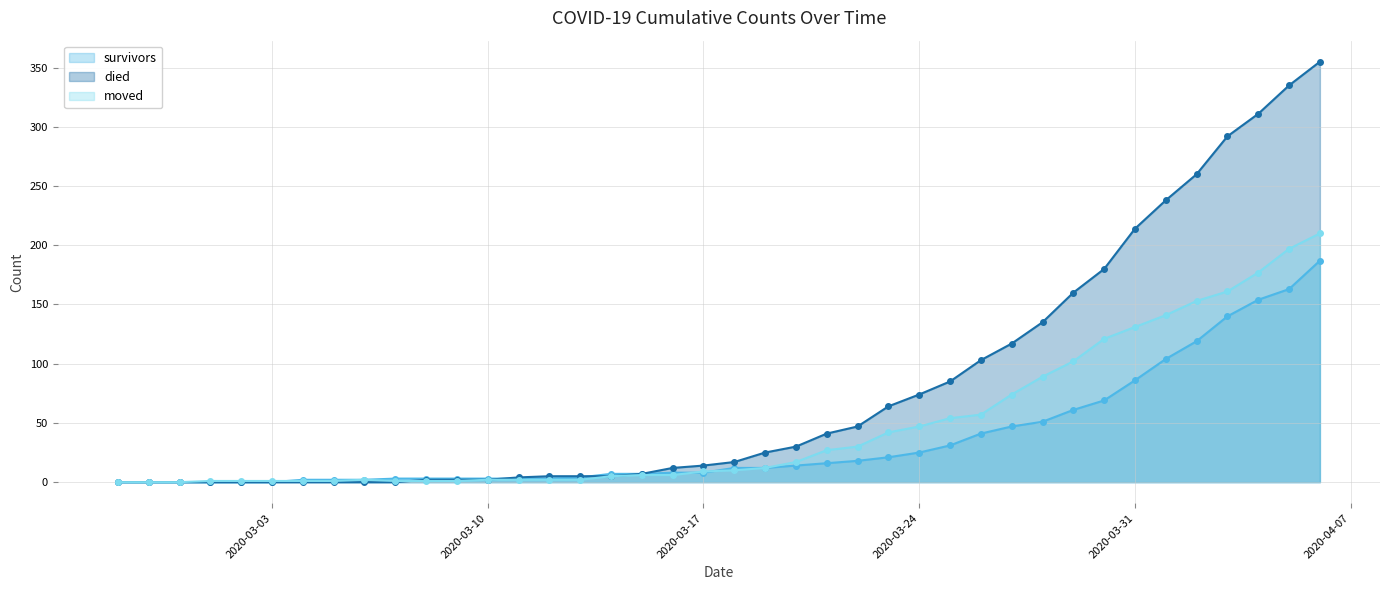

Which series has the largest total across all categories?

died line